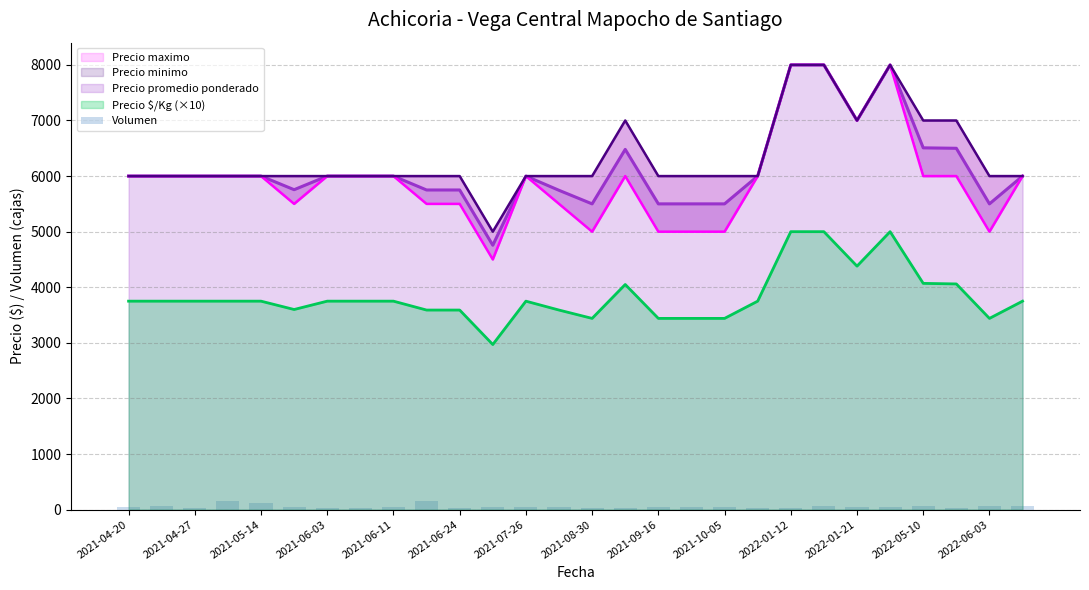

What is the minimum value for Precio $/Kg (×10)?

2970